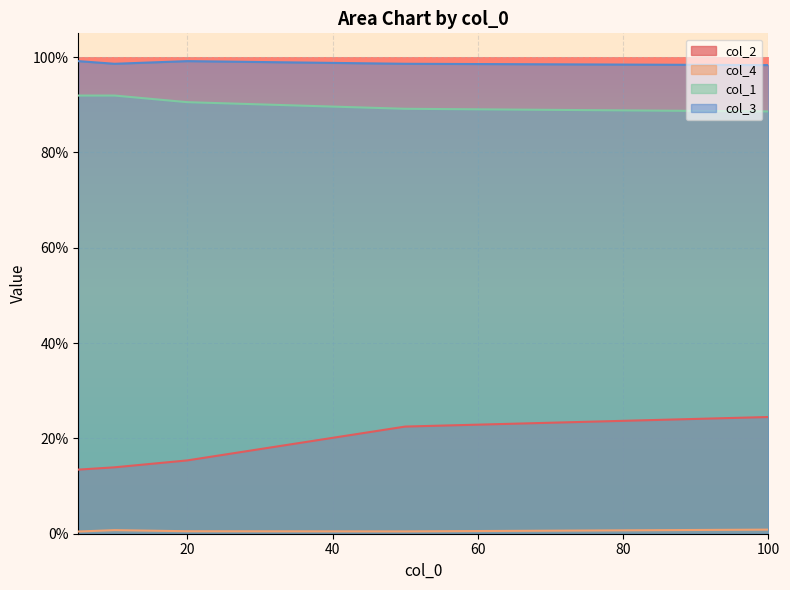

What is the average value of the col_2 series?

0.2